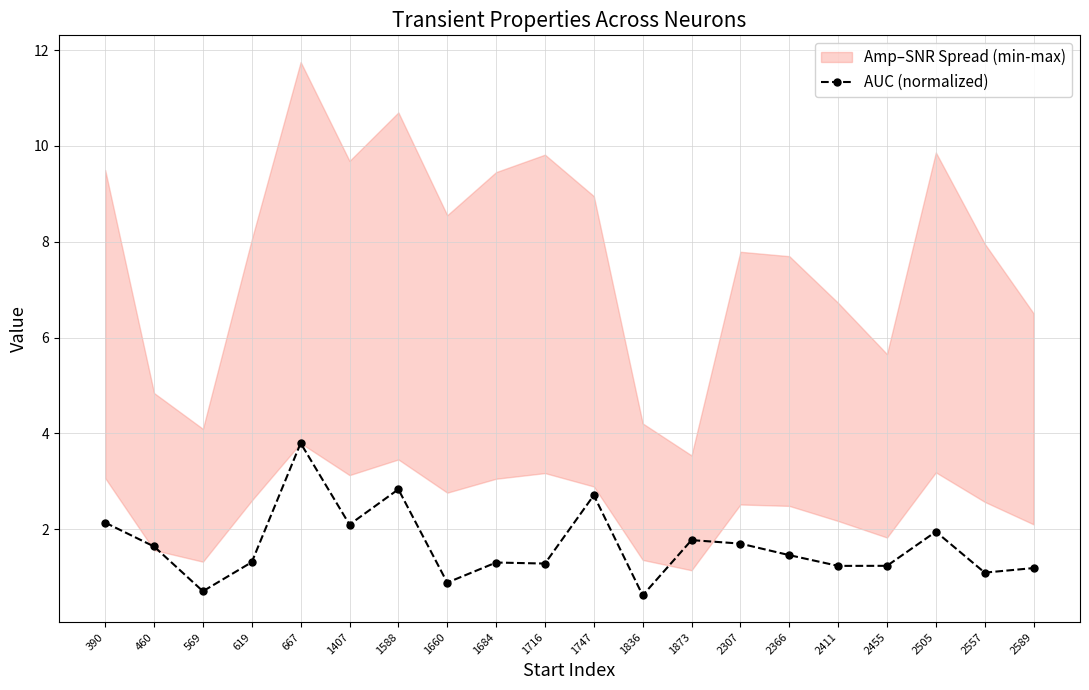

How many data points does each series have?

20